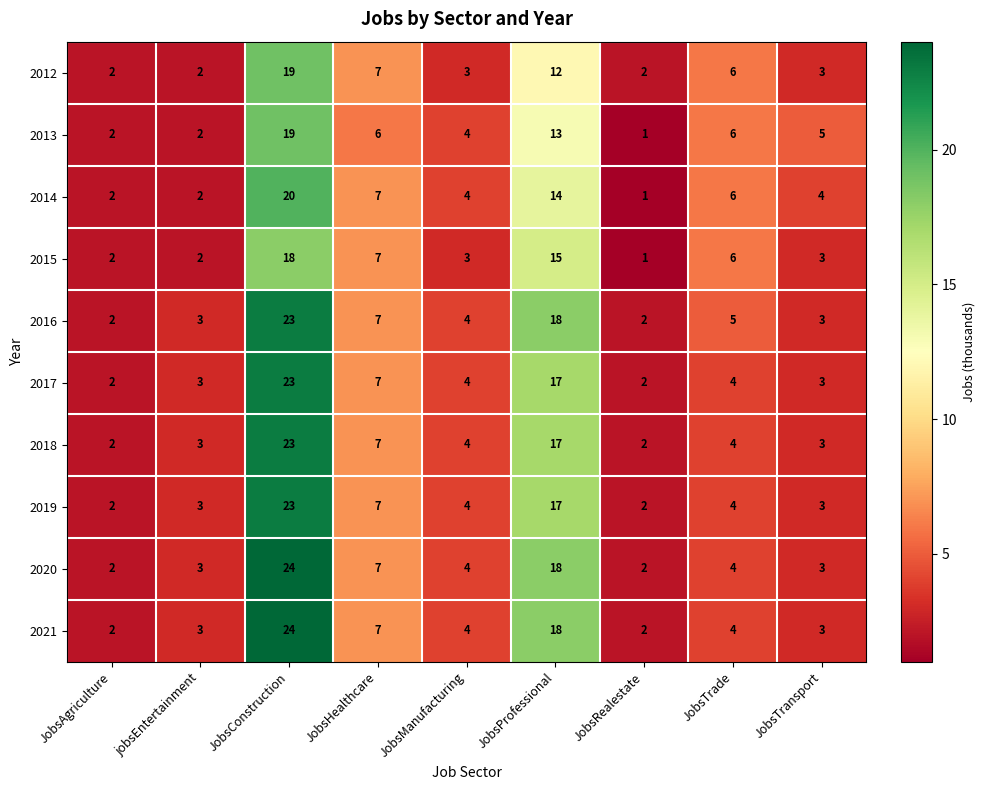

What is the difference between the 2021 values at JobsAgriculture and JobsHealthcare?

5